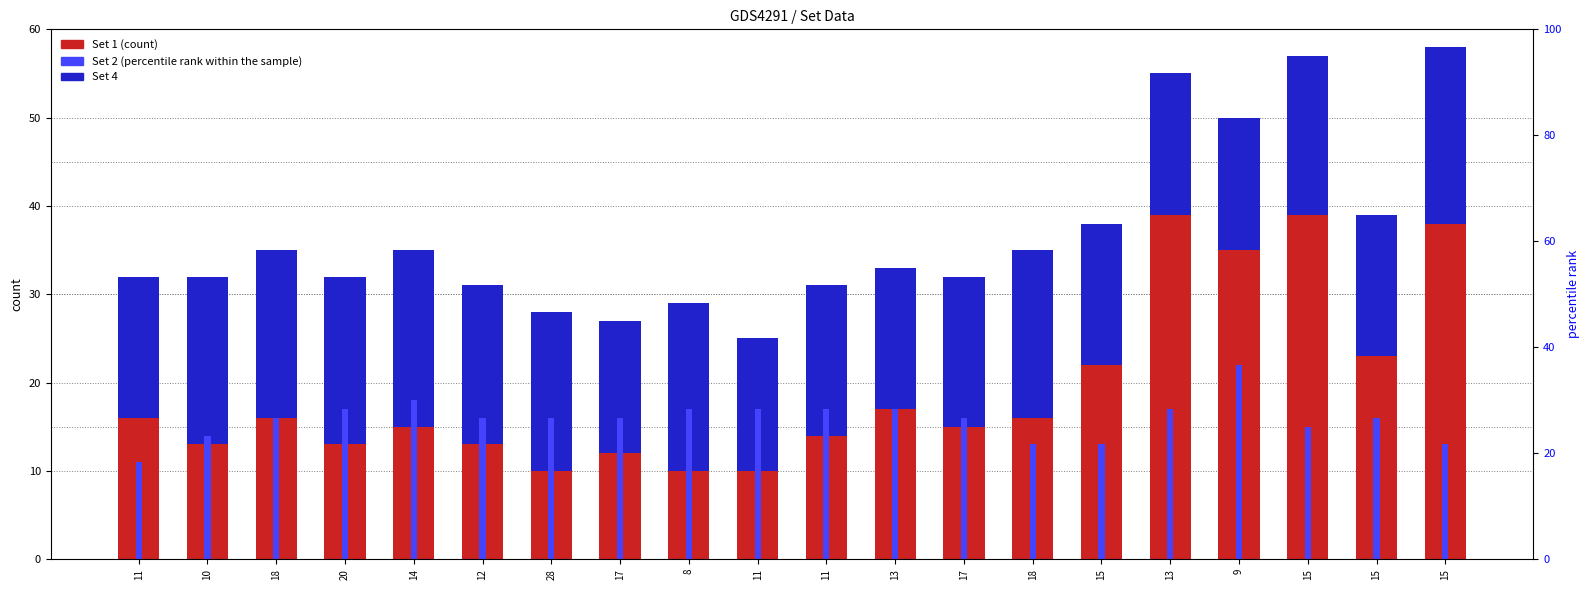

Which label corresponds to the largest value in the chart?

13